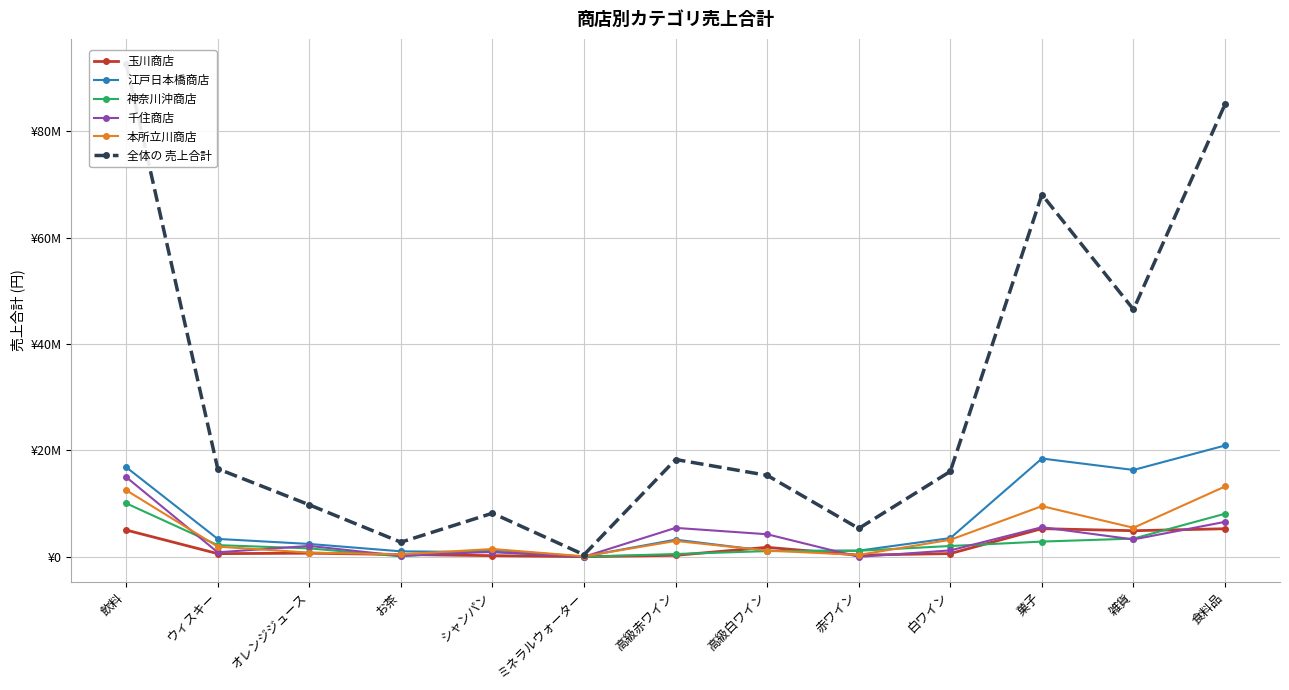

What position from the left is シャンパン?

5